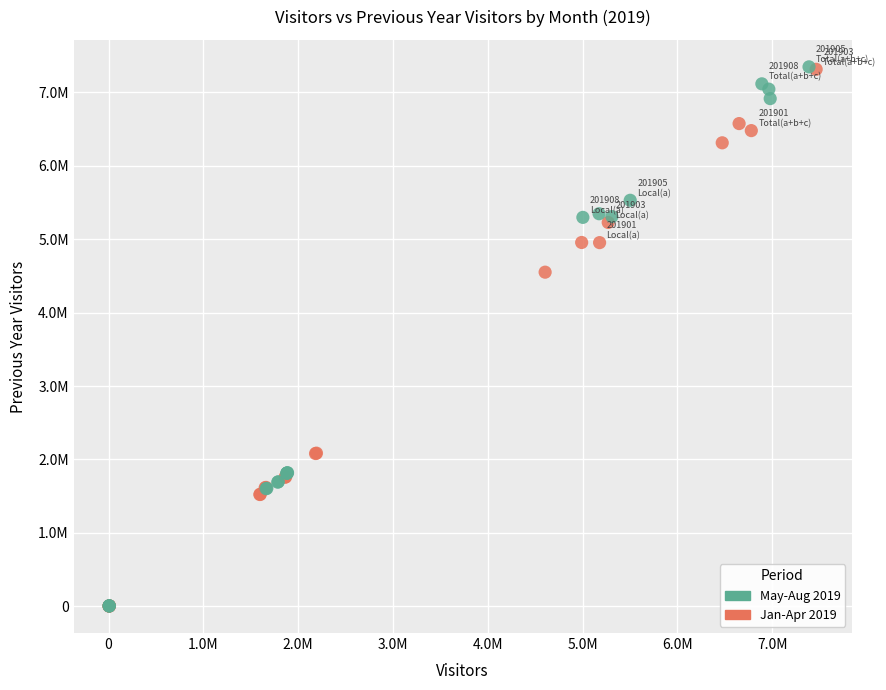

What are all the series names shown in the legend?

May-Aug 2019, Jan-Apr 2019